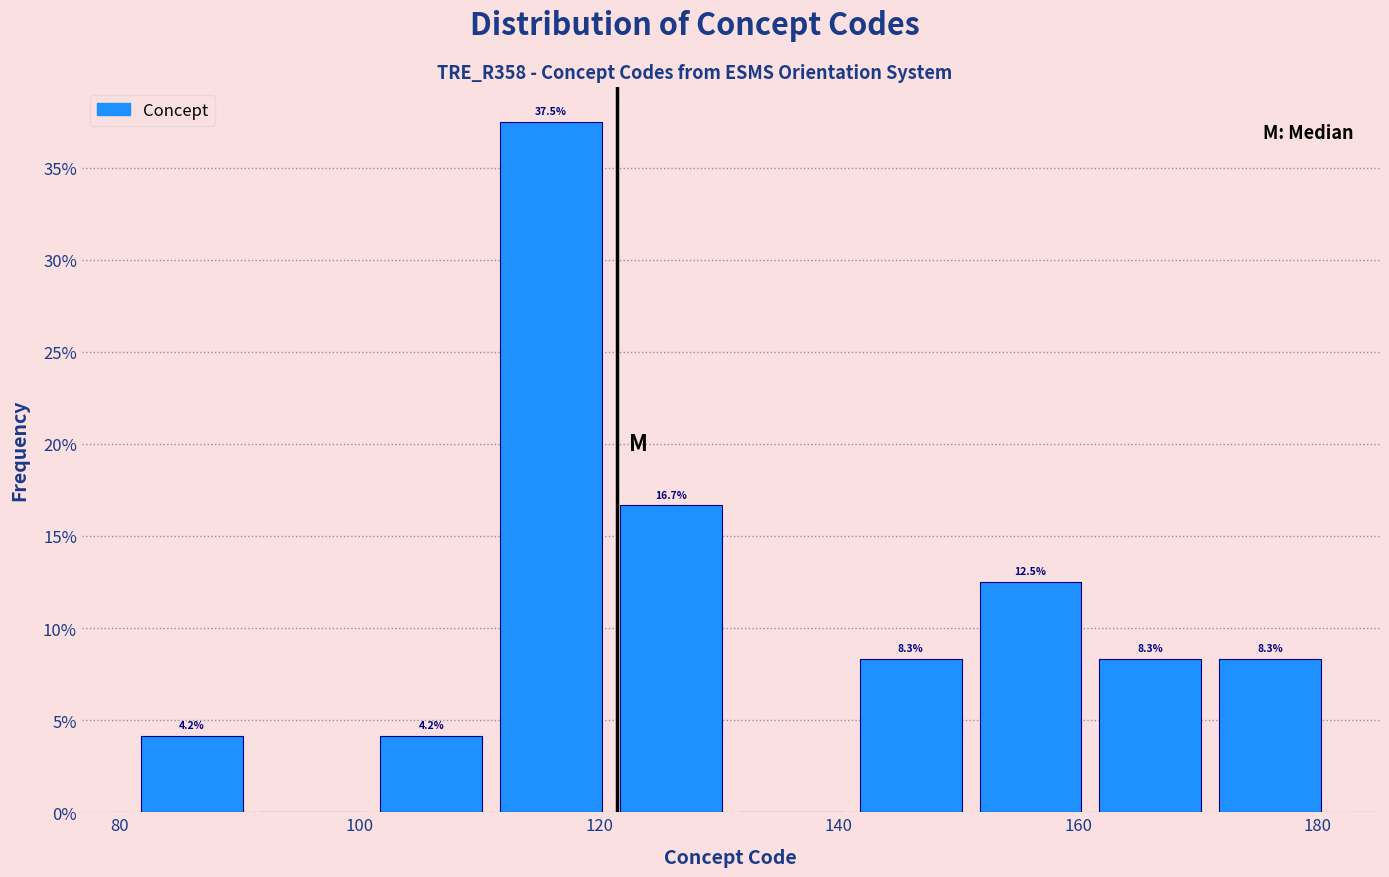

Over which range of the x-axis is the bar tallest?

111 to 121